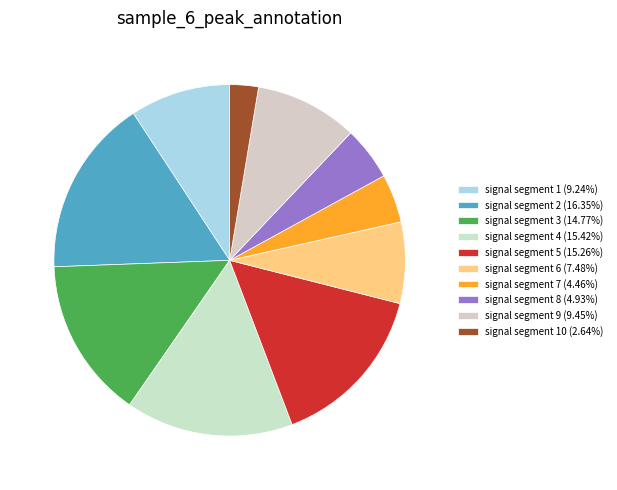

Count the number of slices in the pie.

10